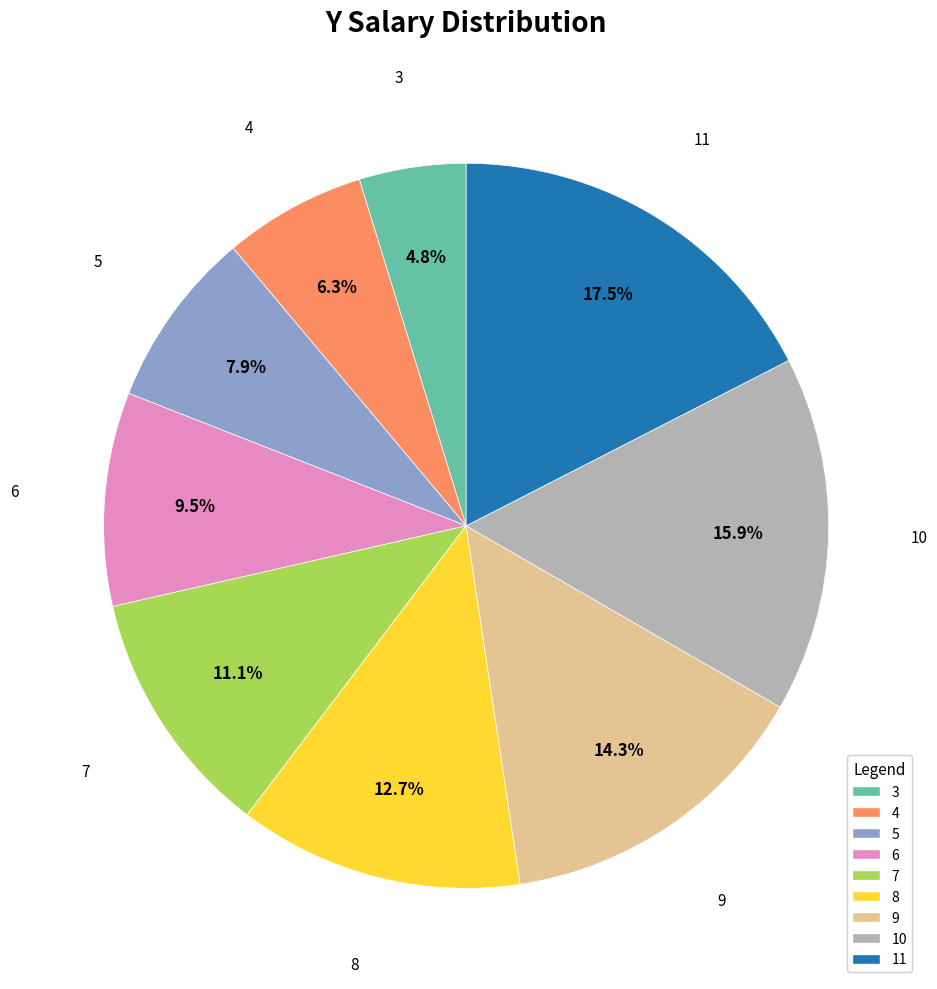

Which has a higher value, 4 or 5?

5